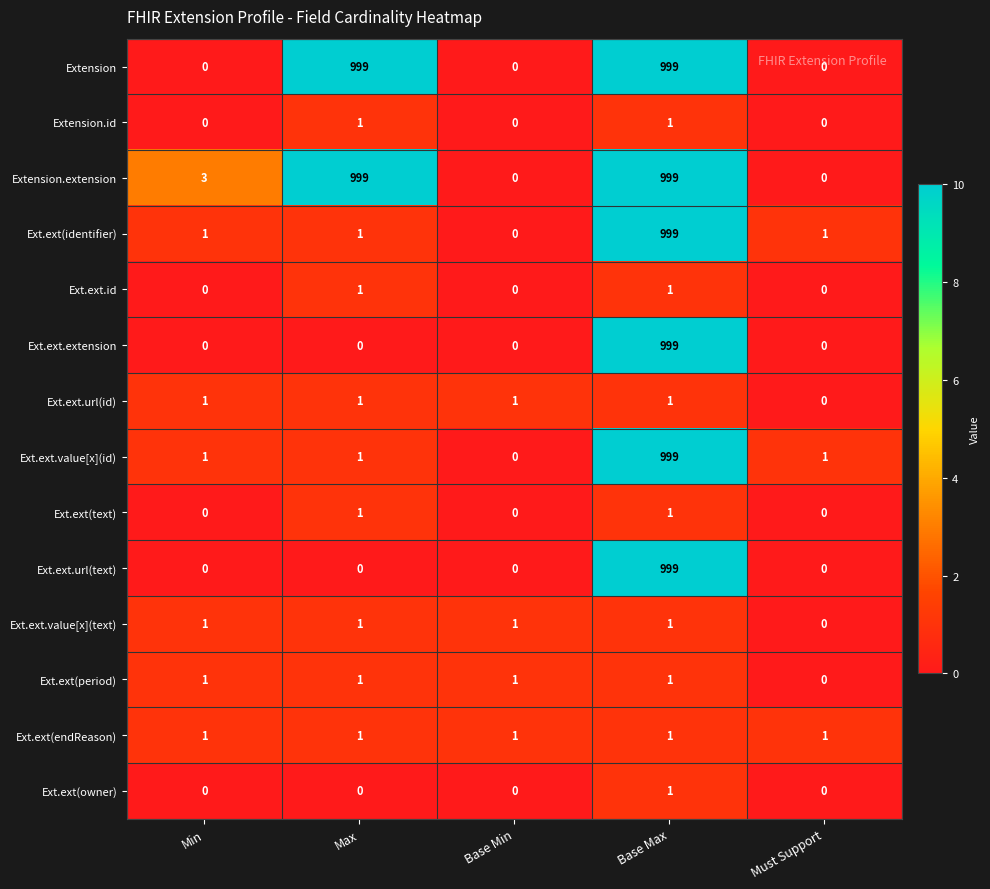

What is the spread (max minus min) of values at Base Min?

1